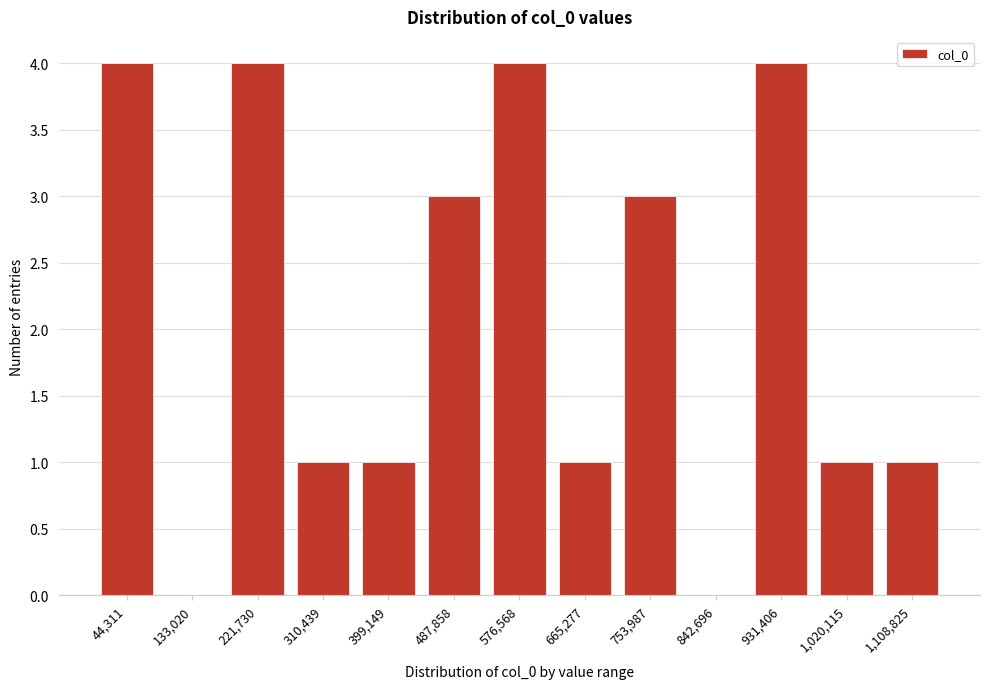

Reading left to right, what are all the values shown in this chart?

44,311=4	133,020=0	221,730=4	310,439=1	399,149=1	487,858=3	576,568=4	665,277=1	753,987=3	842,696=0	931,406=4	1,020,115=1	1,108,825=1